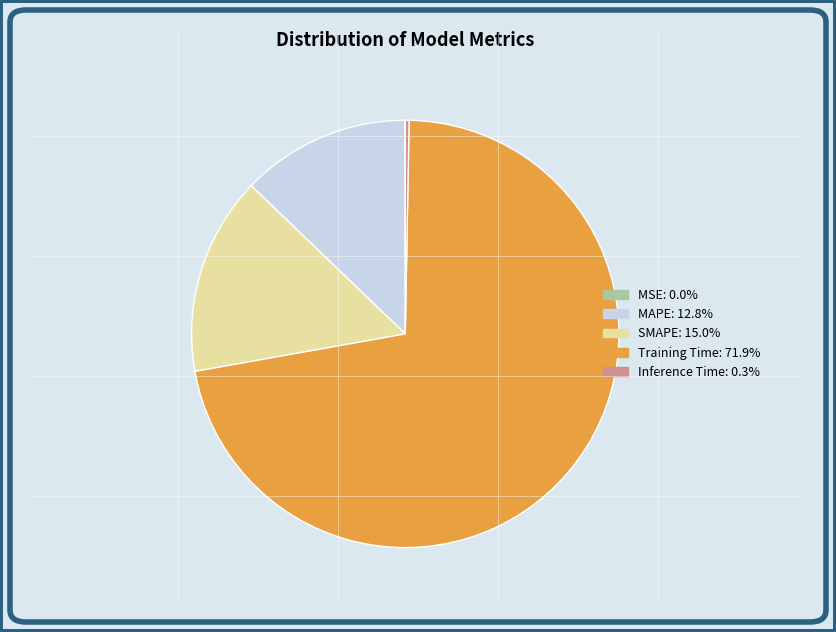

The Inference Time slice represents 0% of the pie. True or false?

True